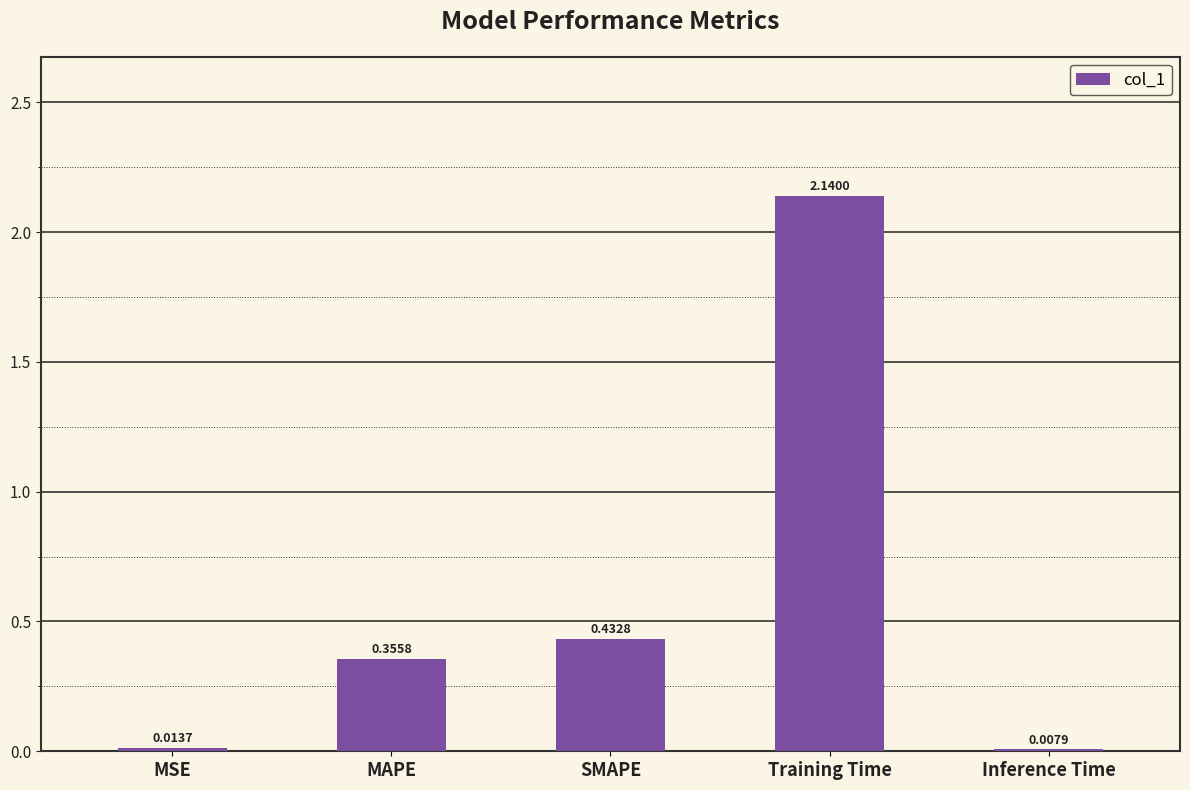

At which label is the value closest to 1?

SMAPE